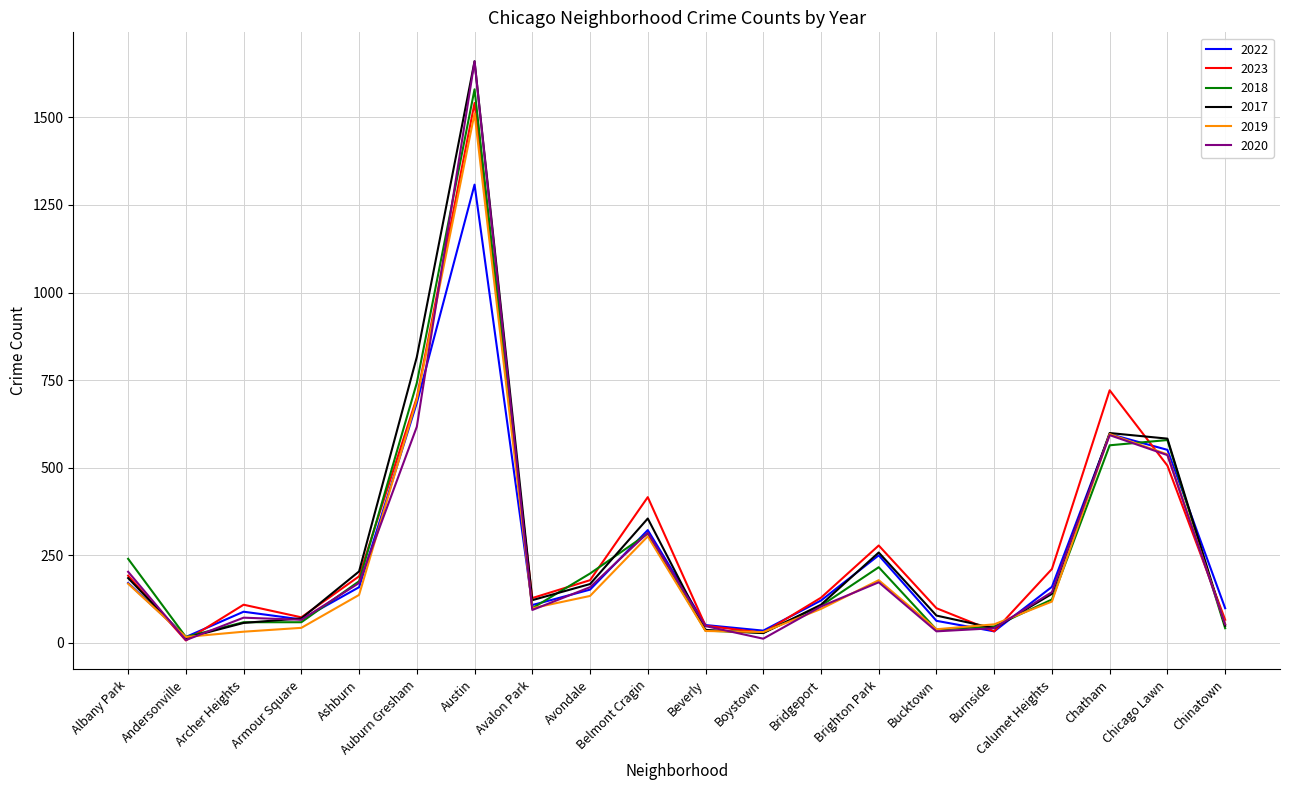

Does the chart display data point markers on the line(s)?

No